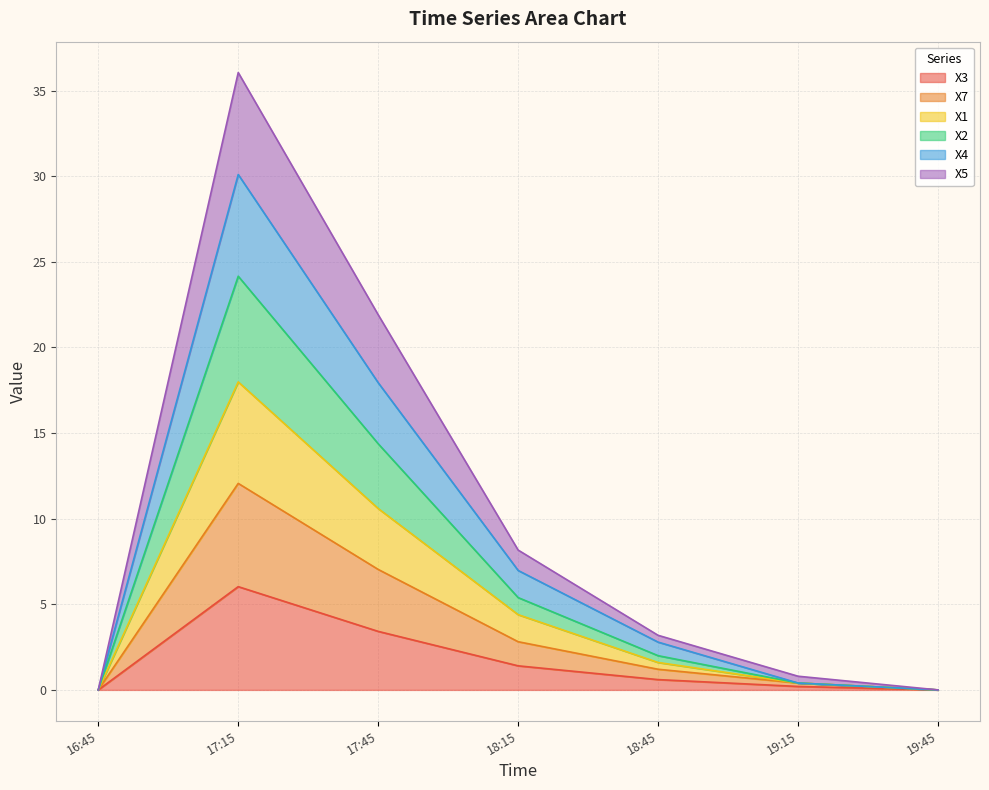

True or false: X7 has more than 2 points higher than both neighbors.

False